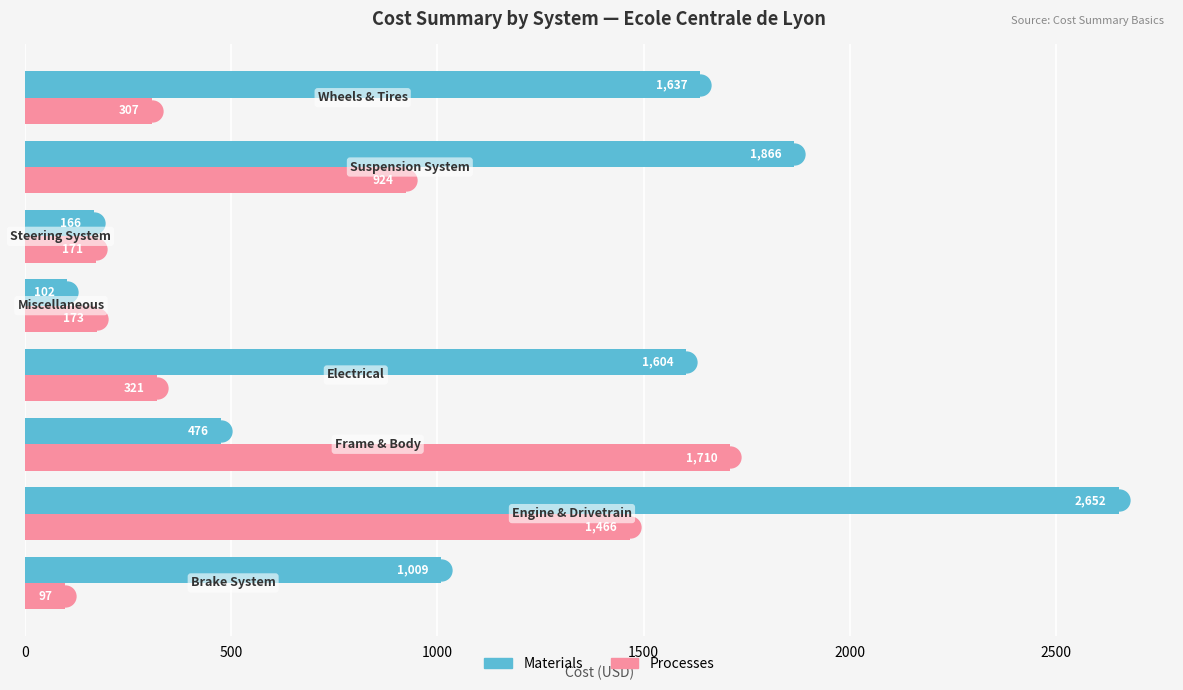

What is the highest value of the Processes series?

1710.0